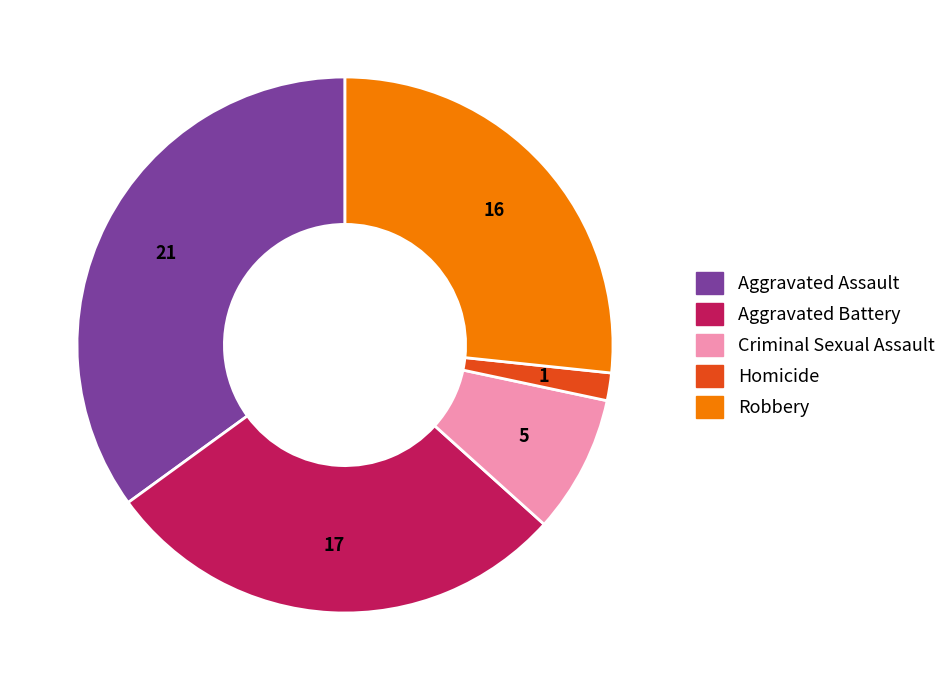

Does Criminal Sexual Assault represent more than half of the total?

No